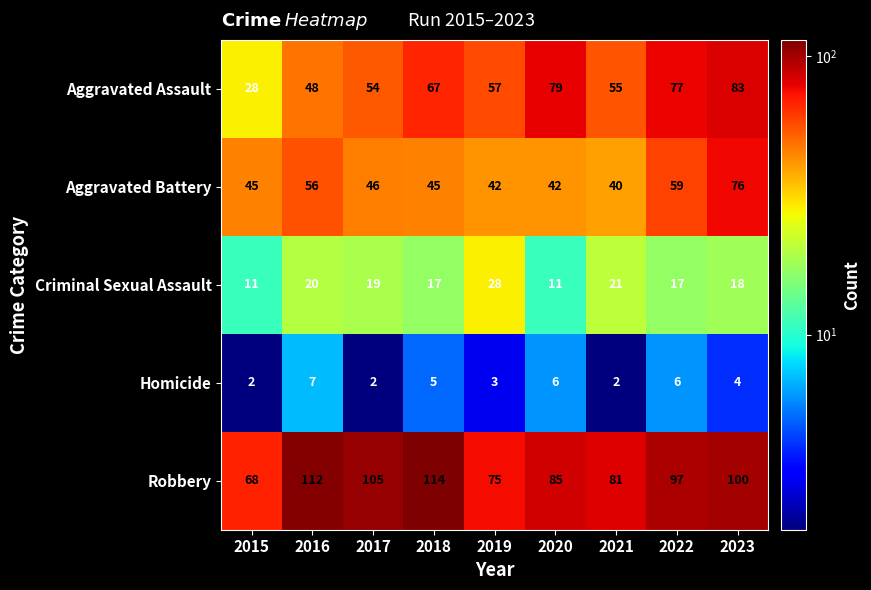

What is the maximum value for Aggravated Assault?

83